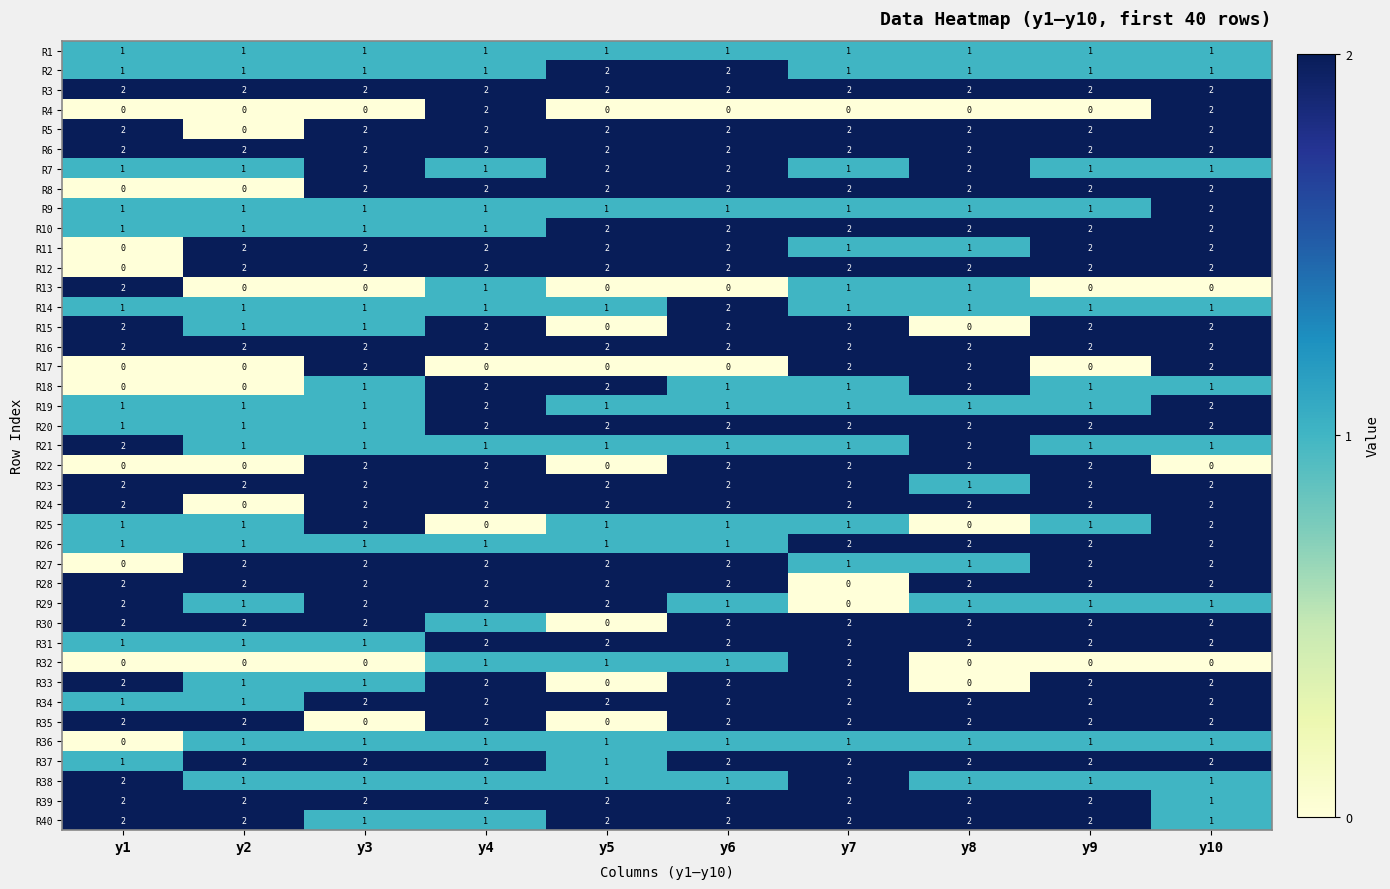

How many series are shown in this chart?

40